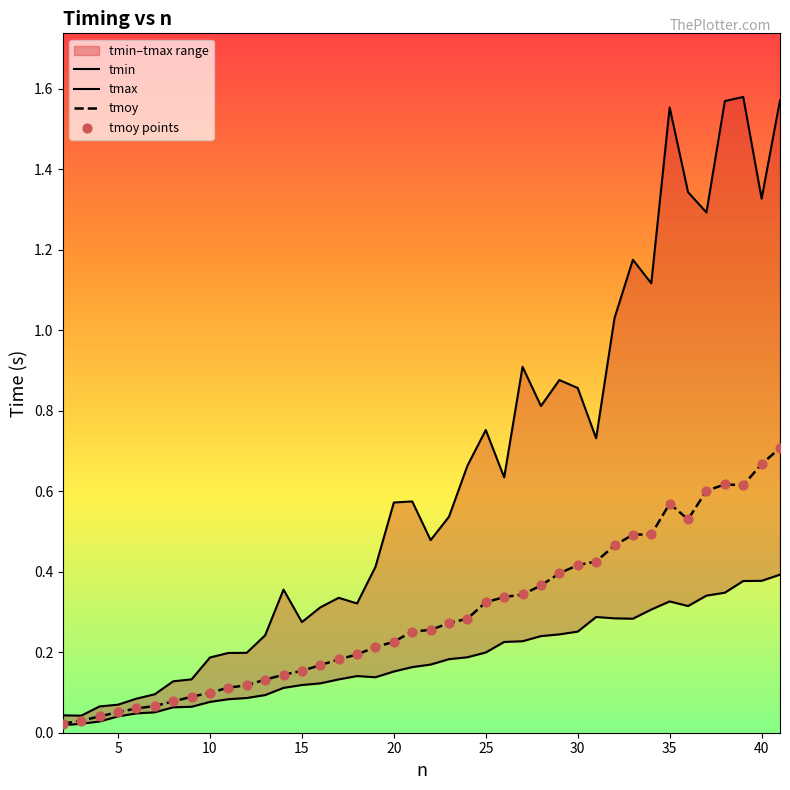

Which series has the largest total across all categories?

tmax